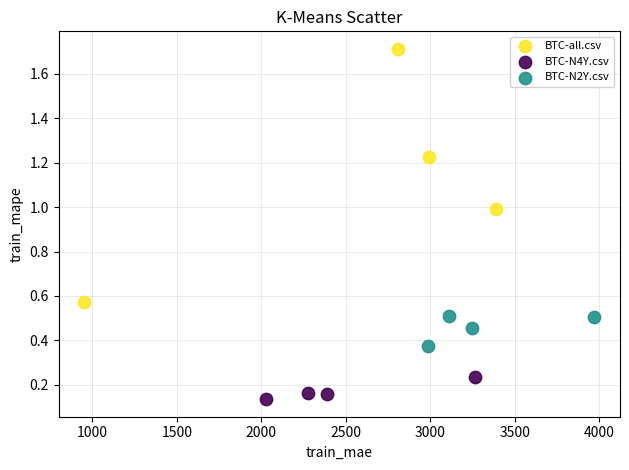

Which series has the largest Y range (max minus min)?

BTC-all.csv